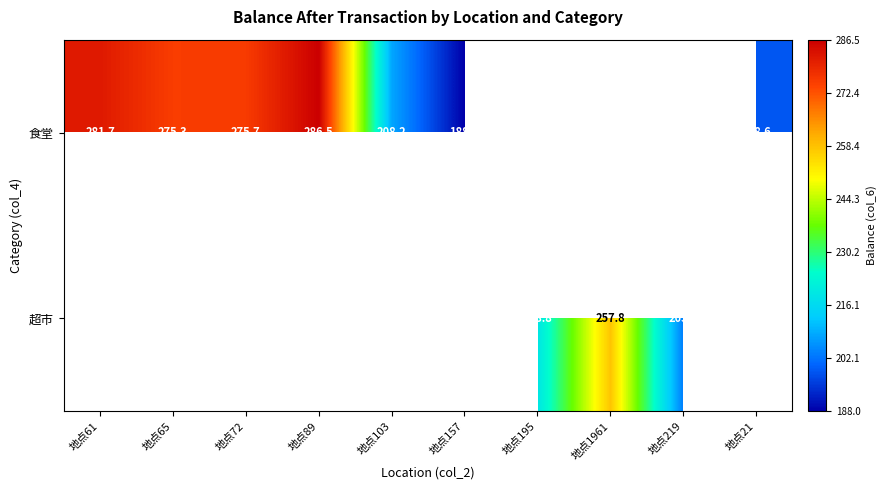

At how many categories does at least one series exceed 244?

5